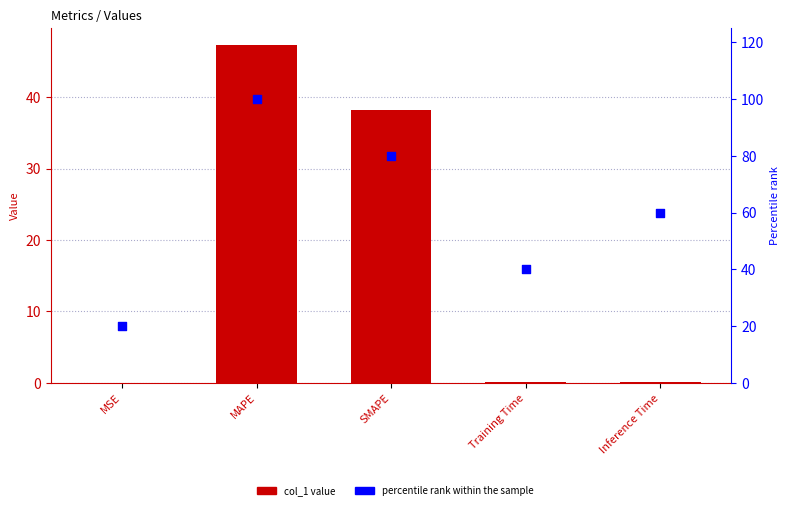

What are all the series names shown in the legend?

col_1, percentile rank within the sample